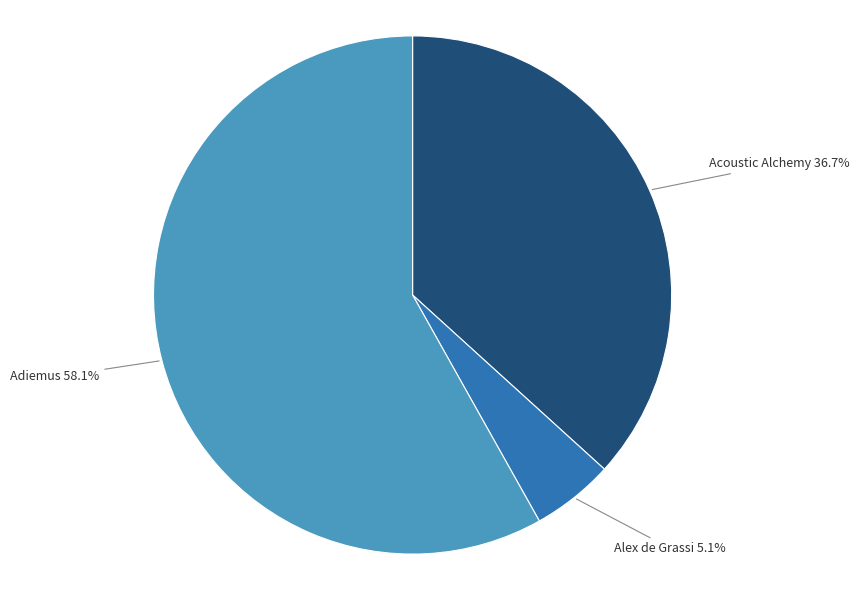

True or false: Alex de Grassi accounts for 5% of the total.

True